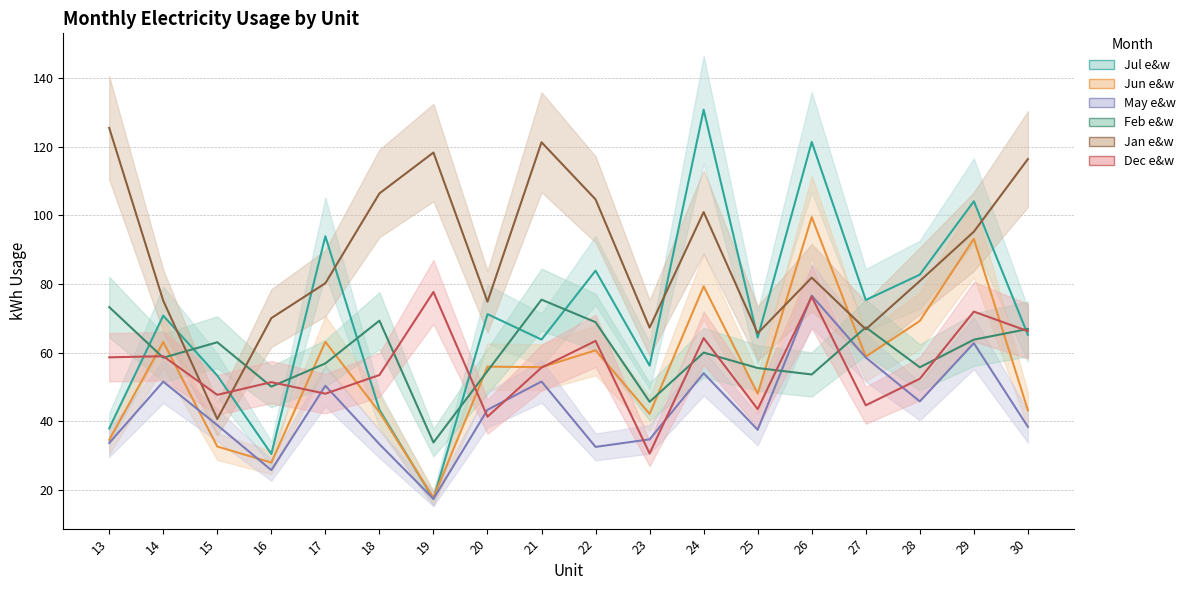

Is it true that Jun e&w equals 95.3 at 21?

False